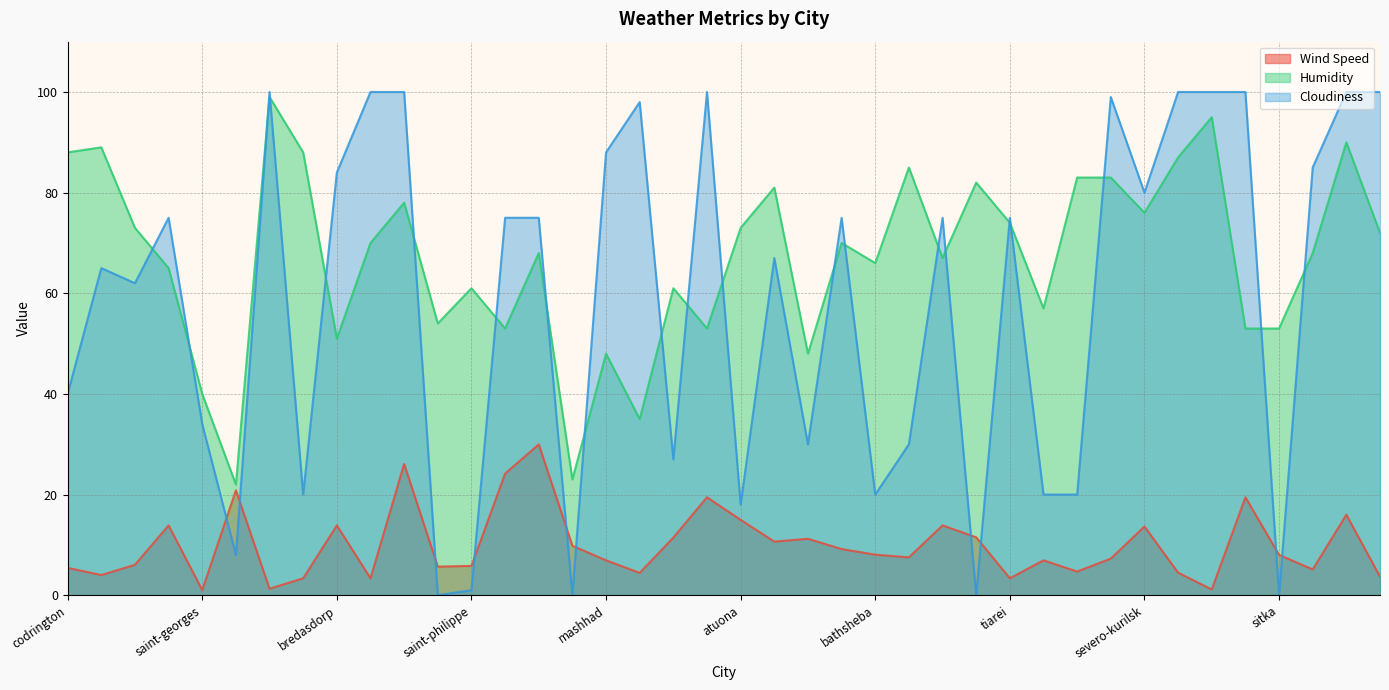

In Cloudiness, how many points are higher than both neighbors (excluding endpoints)?

10